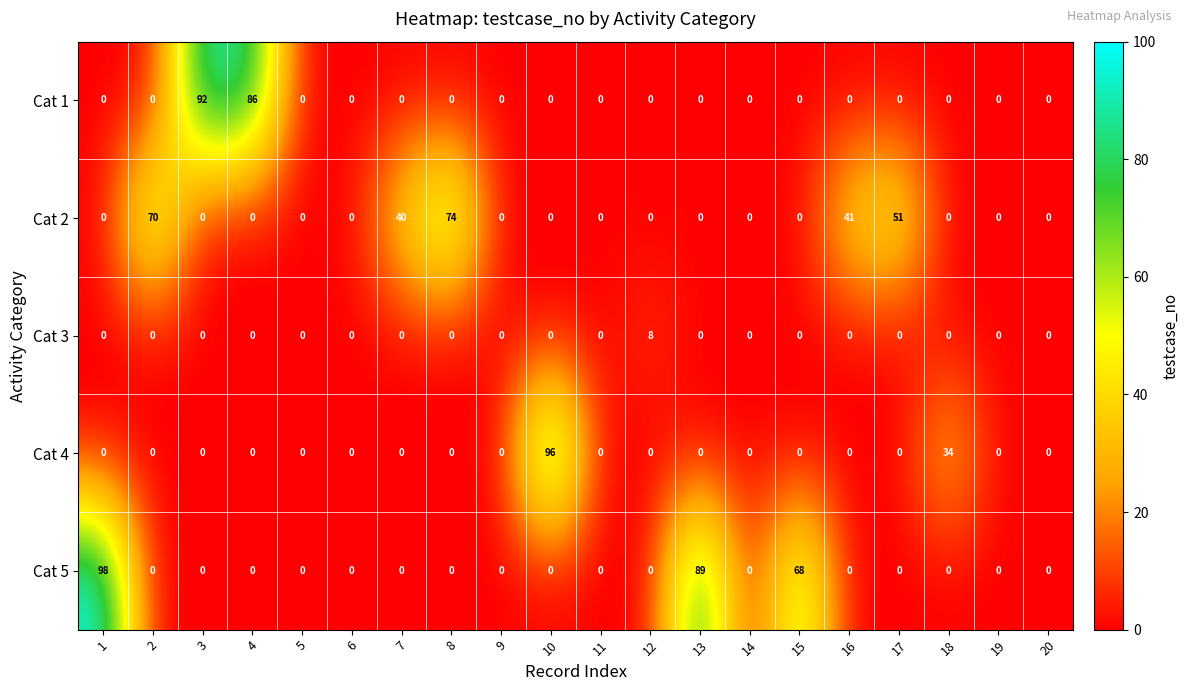

Which series has the largest range (max minus min)?

Cat 5